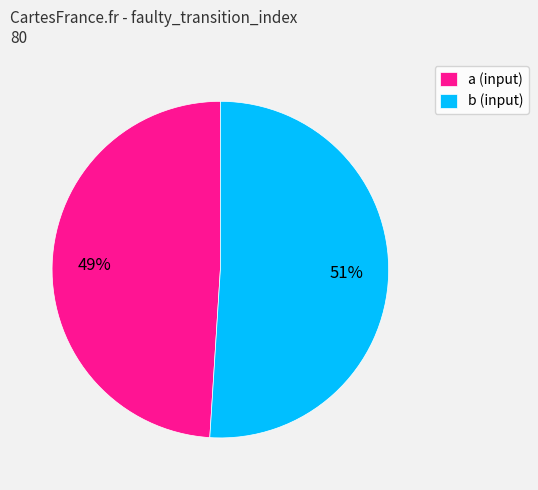

Is there a majority slice in this chart?

Yes